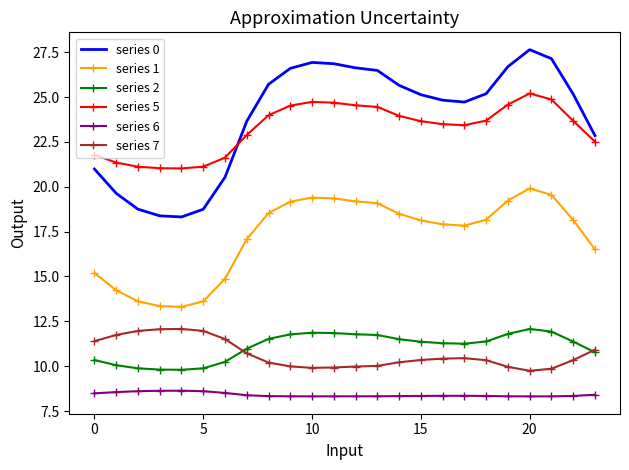

What are all the series names shown in the legend?

series 0, series 1, series 2, series 5, series 6, series 7